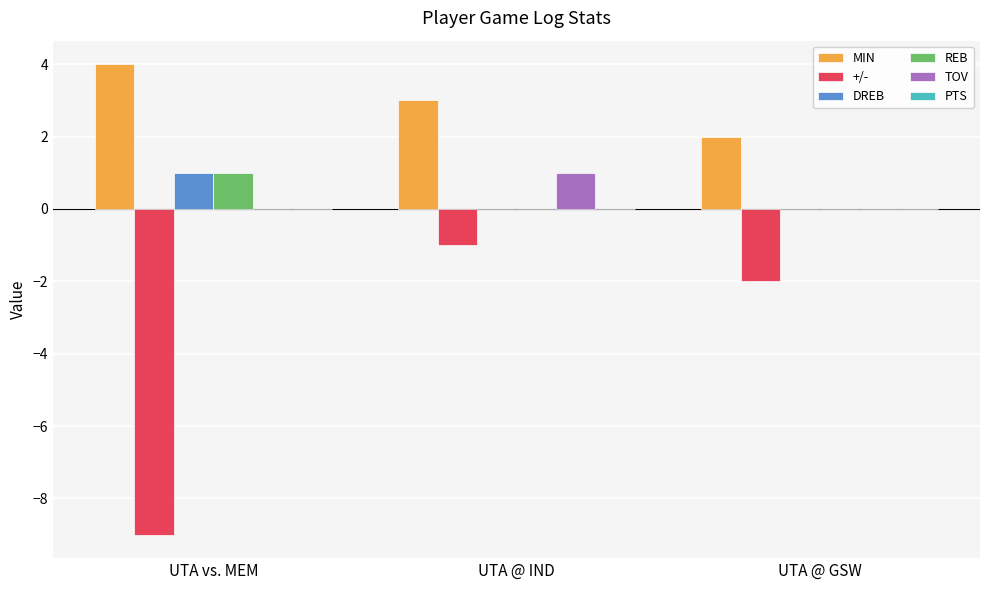

What is the highest value of the TOV series?

1